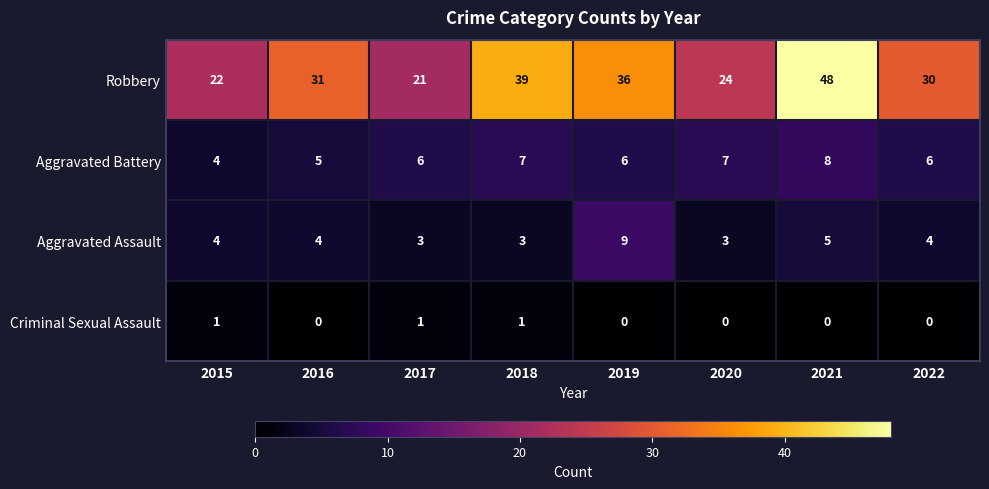

What is the maximum value shown in the chart?

48